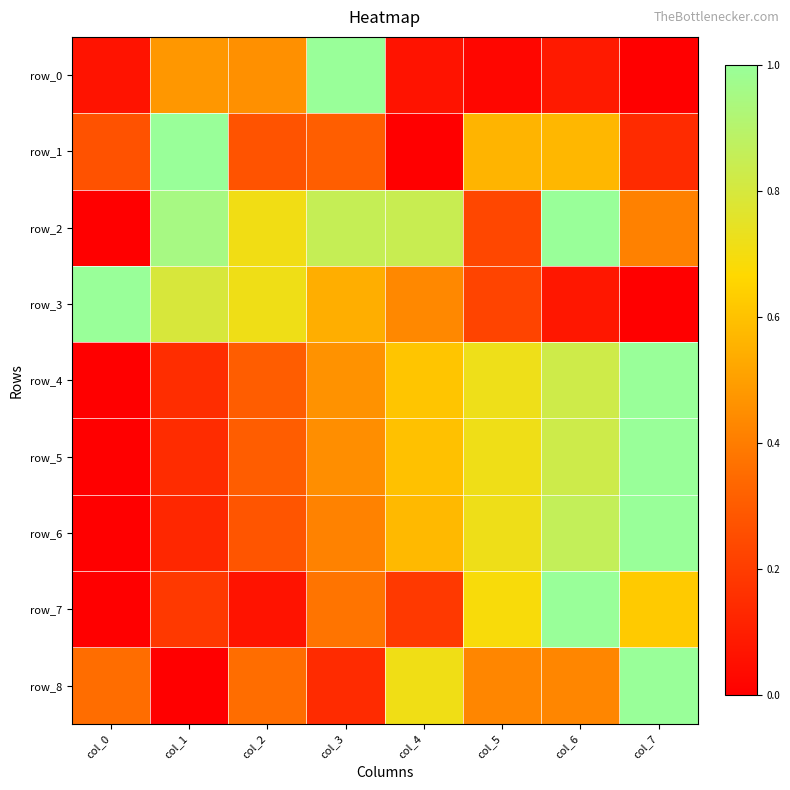

How many row_1 values are between 0 and 1?

8